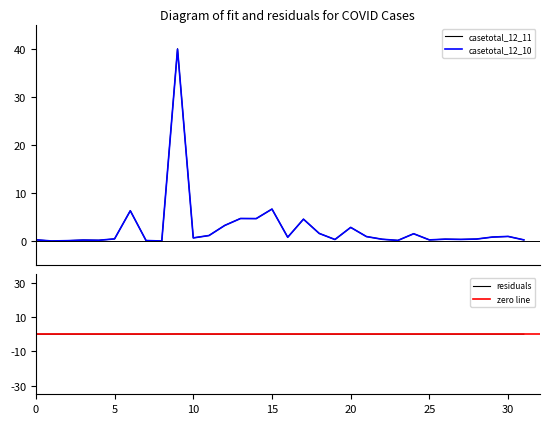

Reading left to right, transcribe all the data shown in this chart.

casetotal_12_11: 0.3	0.0	0.1	0.2	0.2	0.4	6.3	0.1	0.0	40.0	0.6	1.1	3.3	4.7	4.7	6.6	0.8	4.5	1.6	0.3	2.8	0.9	0.4	0.1	1.5	0.2	0.4	0.3	0.4	0.8	1.0	0.2
casetotal_12_10: 0.3	0.0	0.1	0.2	0.2	0.4	6.3	0.1	0.0	39.9	0.6	1.1	3.2	4.7	4.7	6.6	0.8	4.5	1.6	0.3	2.8	0.9	0.4	0.1	1.5	0.2	0.4	0.3	0.4	0.8	1.0	0.2